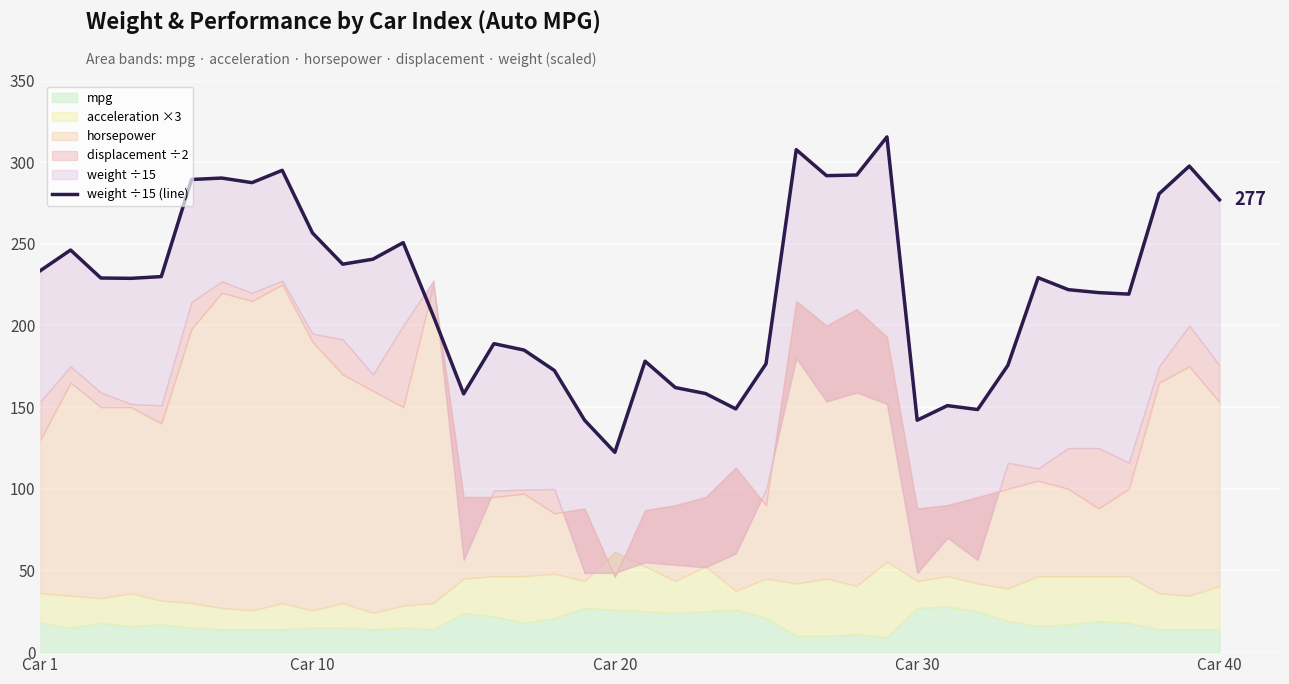

How many values are below 229?

20